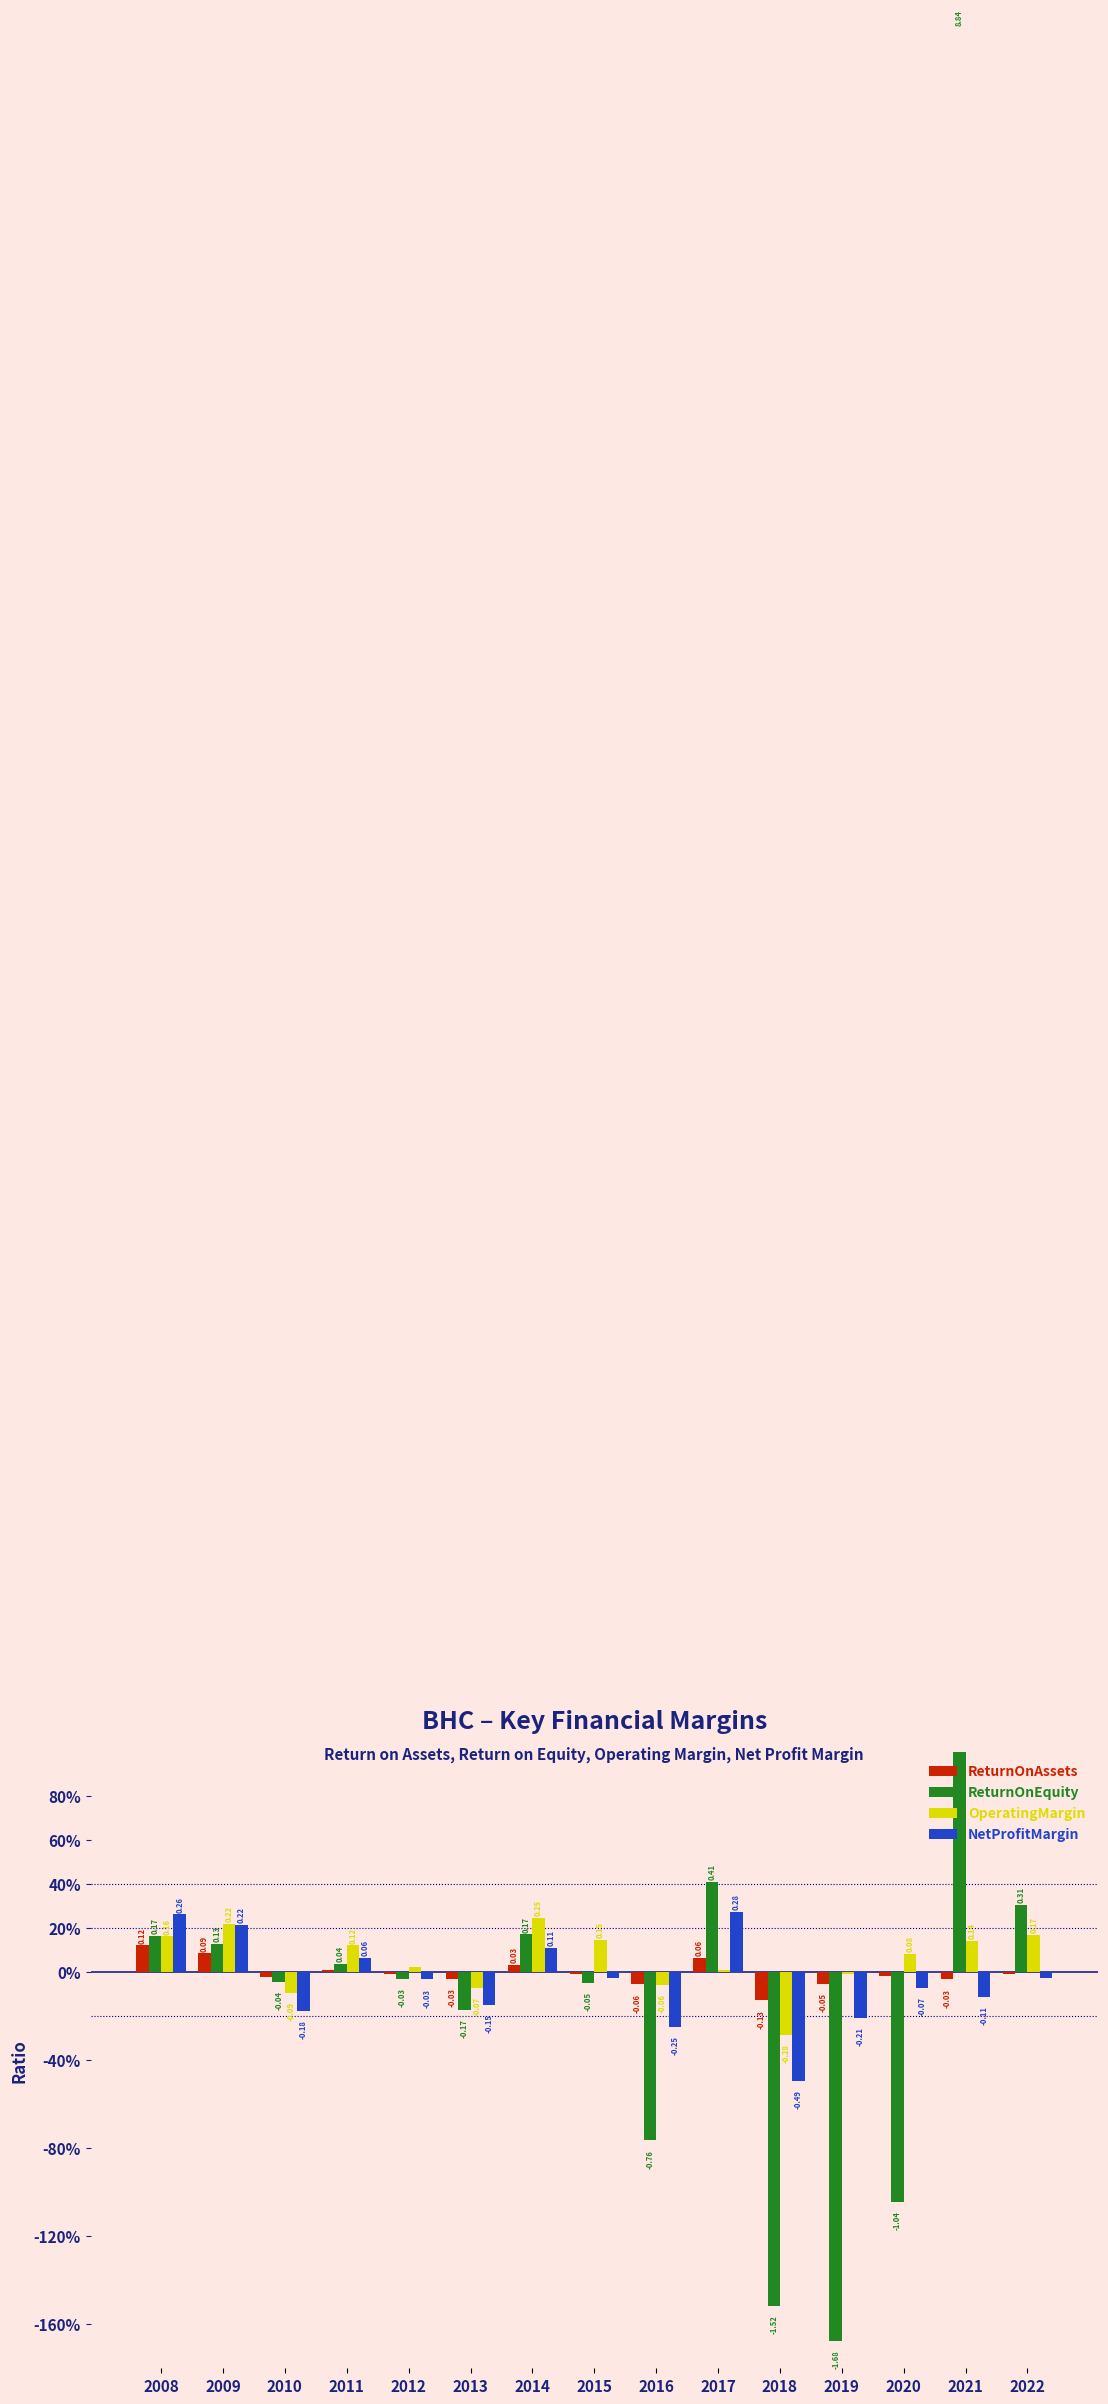

What are all the series names shown in the legend?

ReturnOnAssets, ReturnOnEquity, OperatingMargin, NetProfitMargin